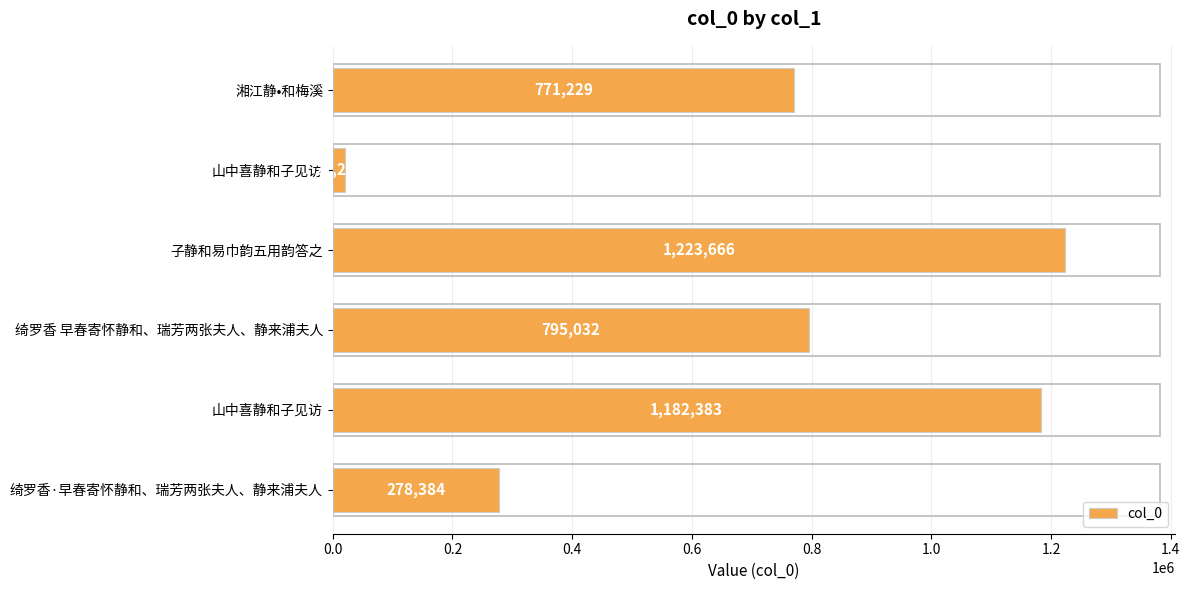

Does the chart contain any negative values?

No